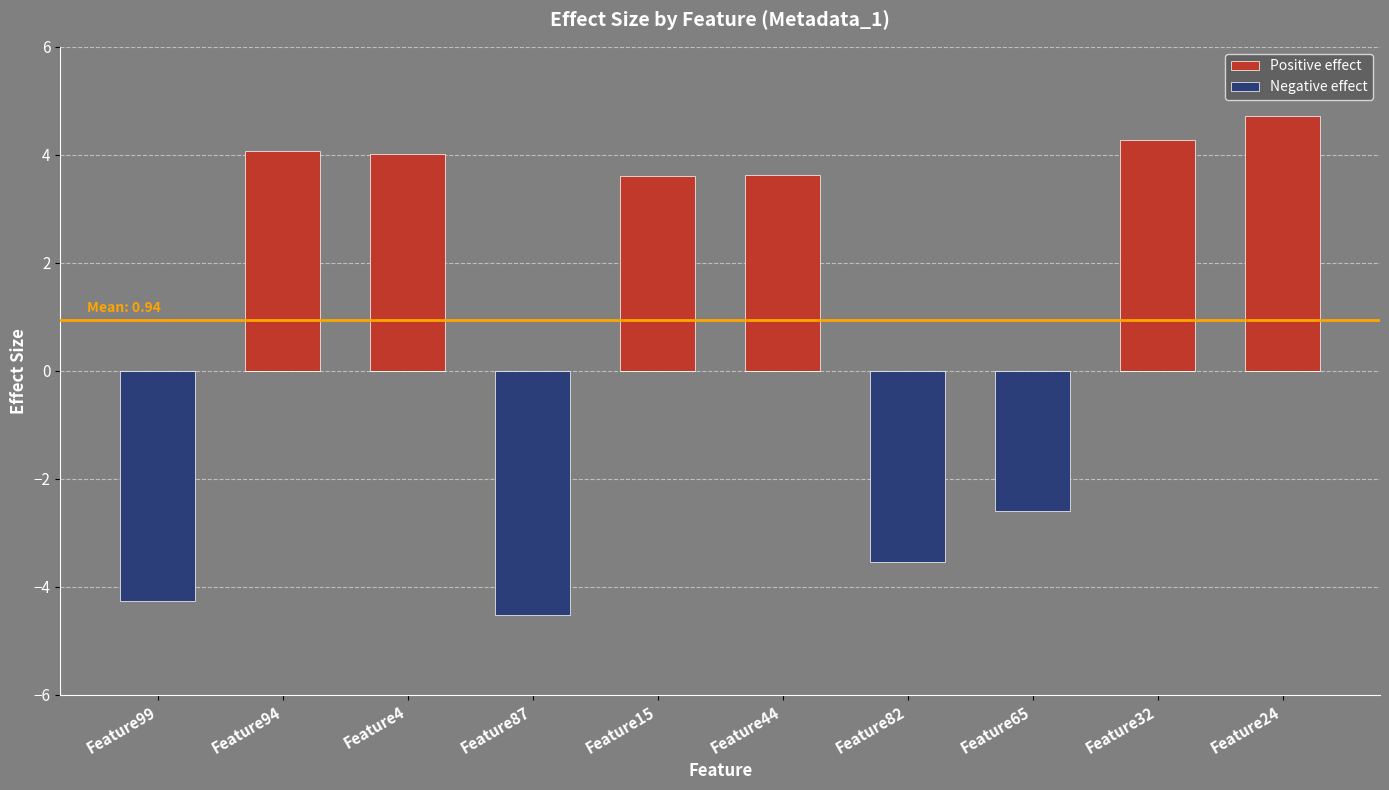

What is the difference between the second highest and second lowest values in the Positive effect series?

4.3